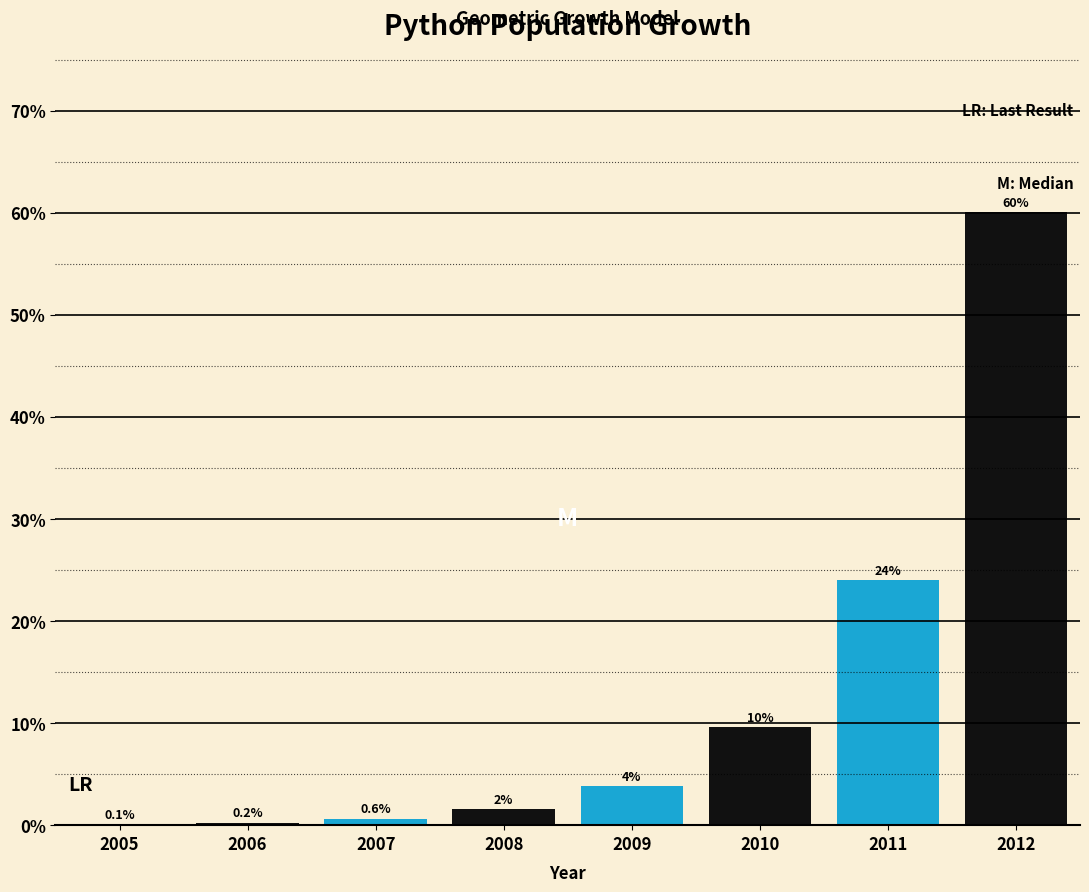

Is it true that the value at 2012 is 60.0?

True